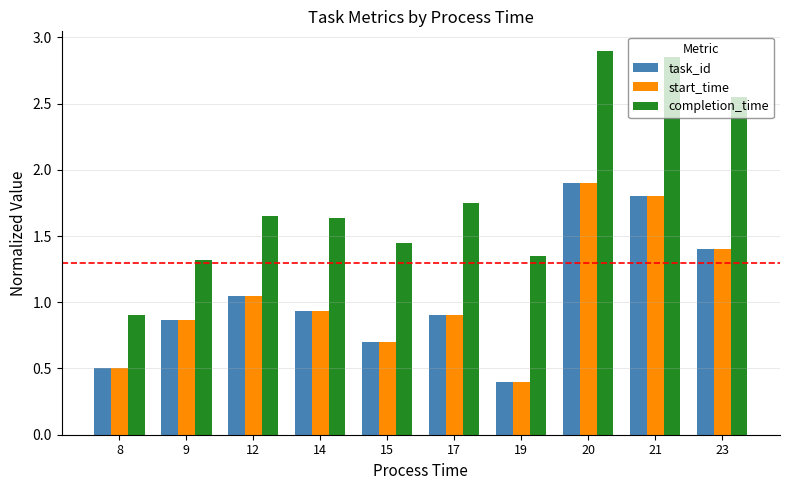

Is the value of completion_time at 17 greater than the value of task_id at 21?

No